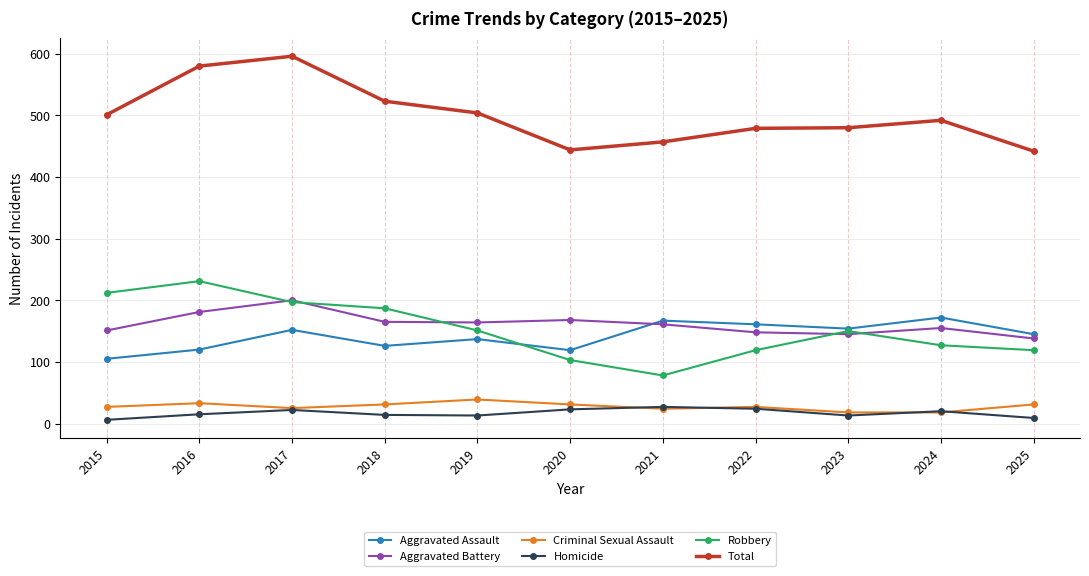

At which category does Aggravated Battery reach its first local peak?

2017